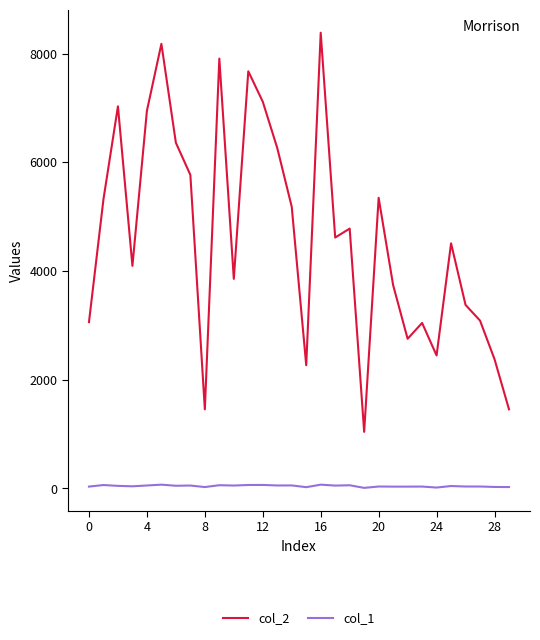

What is the minimum value for col_1?

11